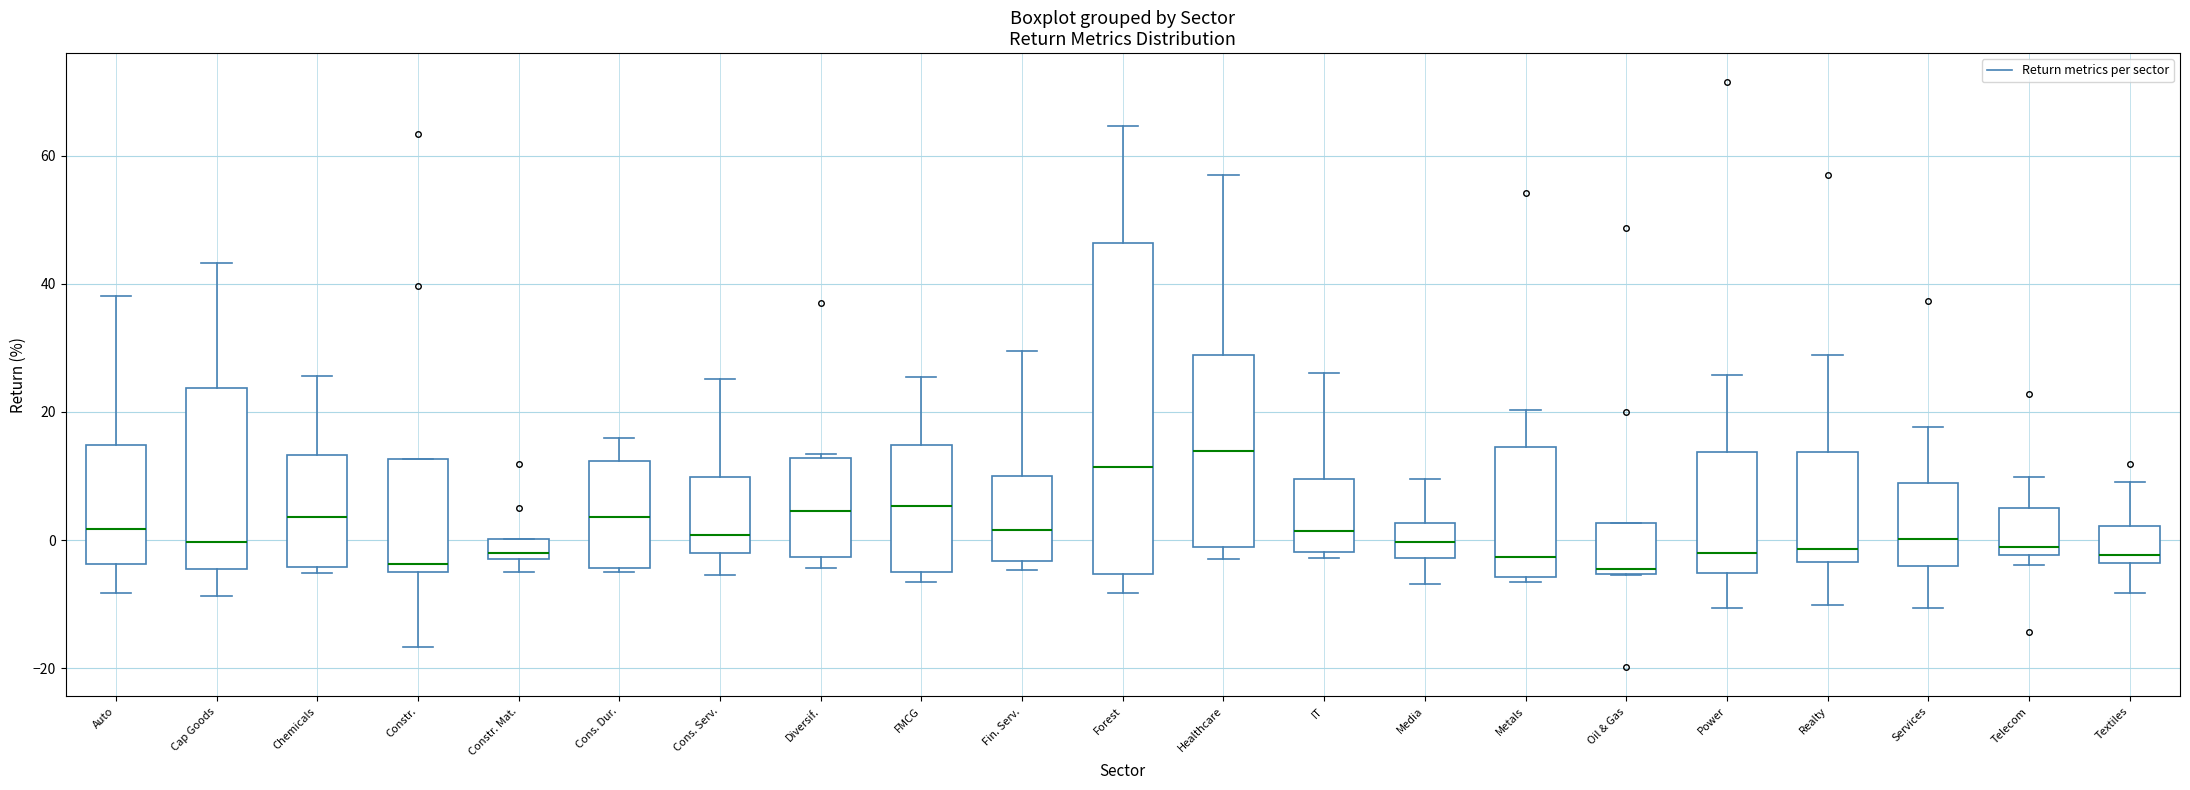

Reading left to right, transcribe this box plot: for each box, give where its median line is, the range the box spans, and where its two whiskers end, as read against the y-axis. The values are not printed on the chart, so give them approximately, as read against the axis.

Auto: median 2, box -4 to 14, whiskers -8 to 38
Cap Goods: median 0, box -4 to 24, whiskers -8 to 44
Chemicals: median 4, box -4 to 14, whiskers -6 to 26
Constr.: median -4 (just above the box's lower edge), box -4 to 12, whiskers -16 to 12
Constr. Mat.: median -2 (just above the box's lower edge), box -2 to 0, whiskers -6 to 0
Cons. Dur.: median 4, box -4 to 12, whiskers -4 to 16
Cons. Serv.: median 0, box -2 to 10, whiskers -6 to 26
Diversif.: median 4, box -2 to 12, whiskers -4 to 14
FMCG: median 6, box -6 to 14, whiskers -6 (just below the box's lower edge) to 26
Fin. Serv.: median 2, box -4 to 10, whiskers -4 (just below the box's lower edge) to 30
Forest: median 12, box -6 to 46, whiskers -8 to 64
Healthcare: median 14, box -2 to 28, whiskers -2 (just below the box's lower edge) to 56
IT: median 2, box -2 to 10, whiskers -2 (just below the box's lower edge) to 26
Media: median 0, box -2 to 2, whiskers -6 to 10
Metals: median -2, box -6 to 14, whiskers -6 (just below the box's lower edge) to 20
Oil & Gas: median -4, box -6 to 2, whiskers -6 to 2
Power: median -2, box -6 to 14, whiskers -10 to 26
Realty: median -2, box -4 to 14, whiskers -10 to 28
Services: median 0, box -4 to 8, whiskers -10 to 18
Telecom: median -2 (just above the box's lower edge), box -2 to 4, whiskers -4 to 10
Textiles: median -2, box -4 to 2, whiskers -8 to 8